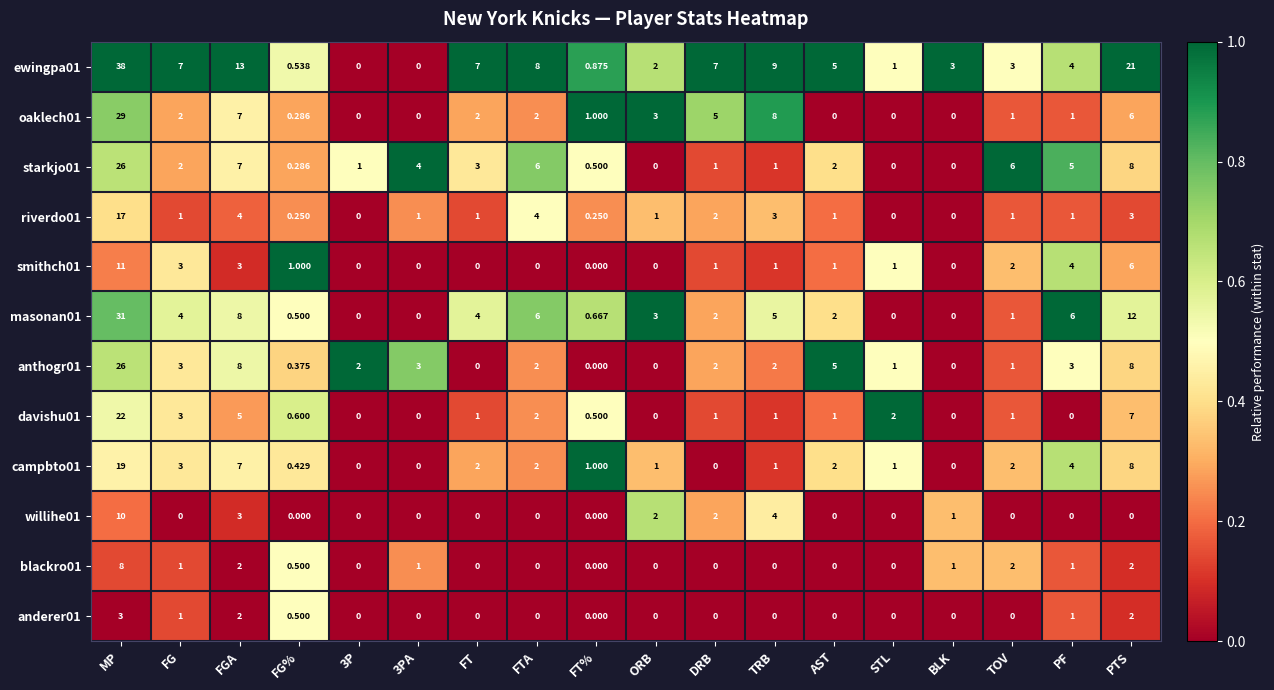

At which label does ewingpa01 reach its peak?

MP